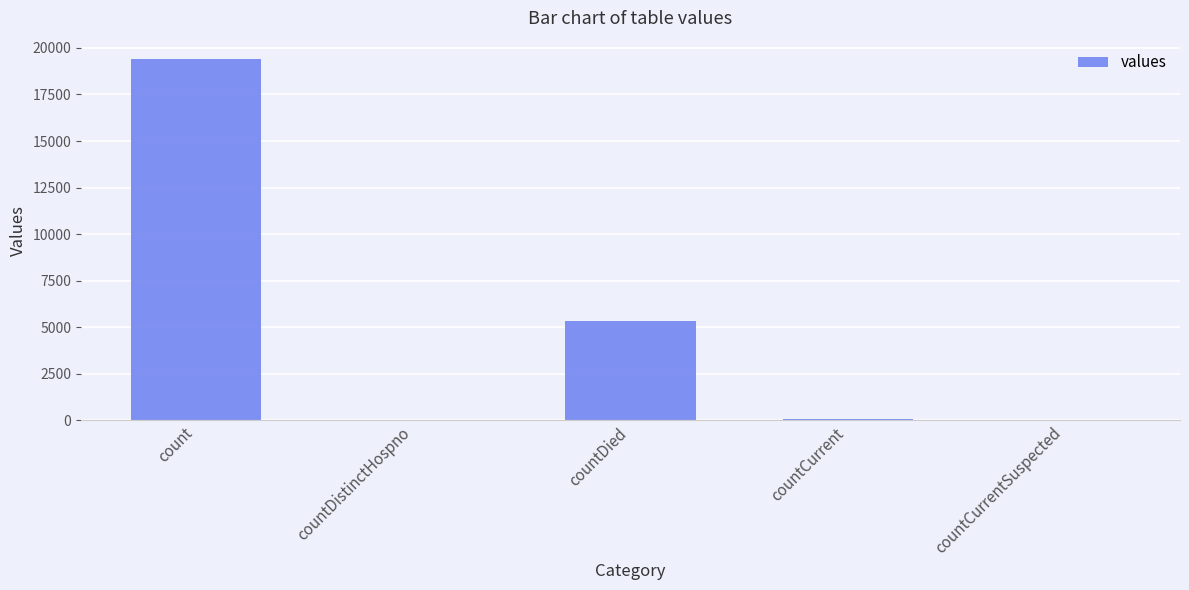

Where is the data nearest to the value 9710?

countDied